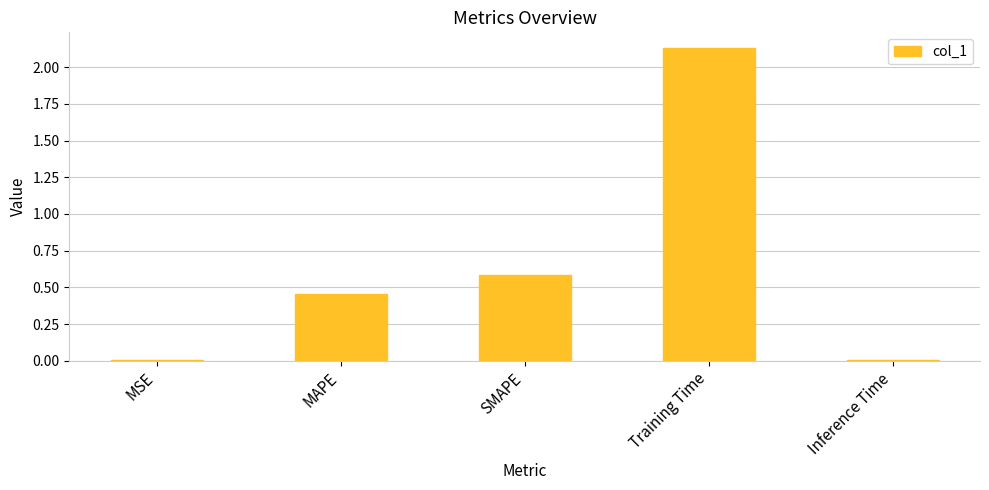

The value at MAPE is 0.7. True or false?

False